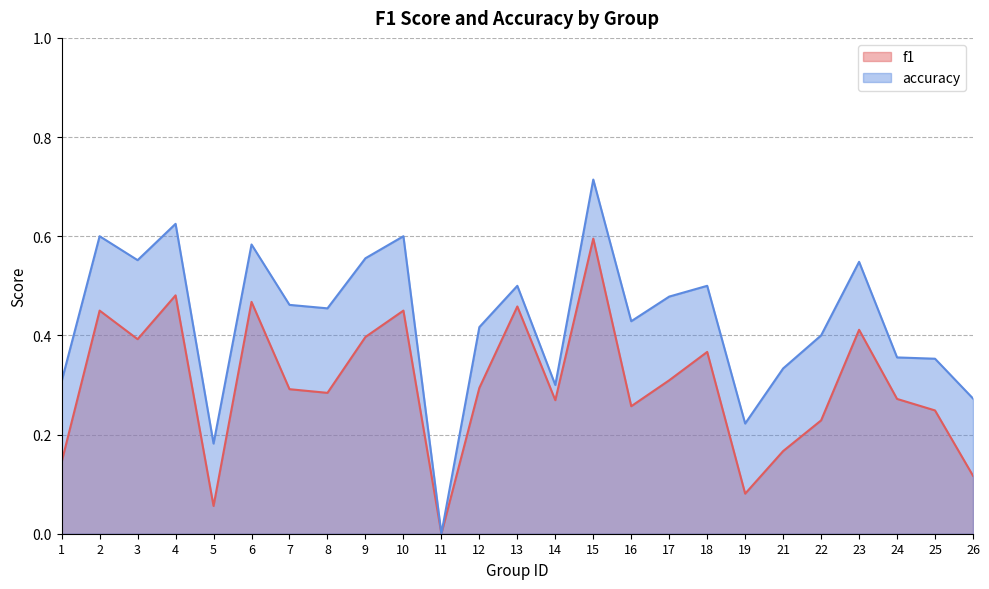

Is it true that accuracy equals 0.6 at 2?

True